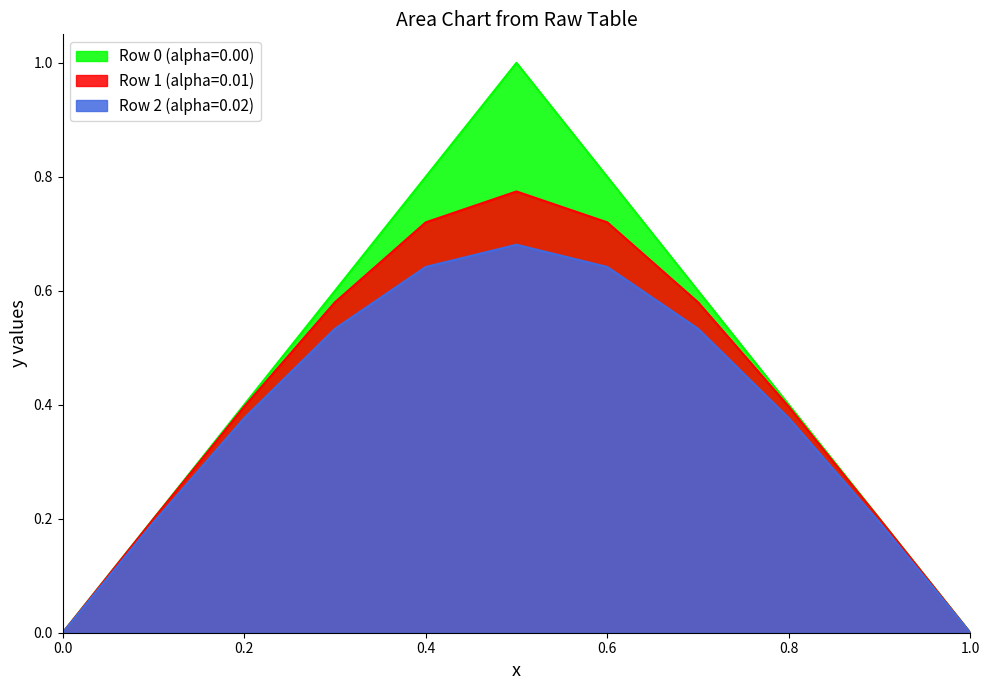

What are all the series names shown in the legend?

Row 0 (alpha=0.00), Row 1 (alpha=0.01), Row 2 (alpha=0.02)